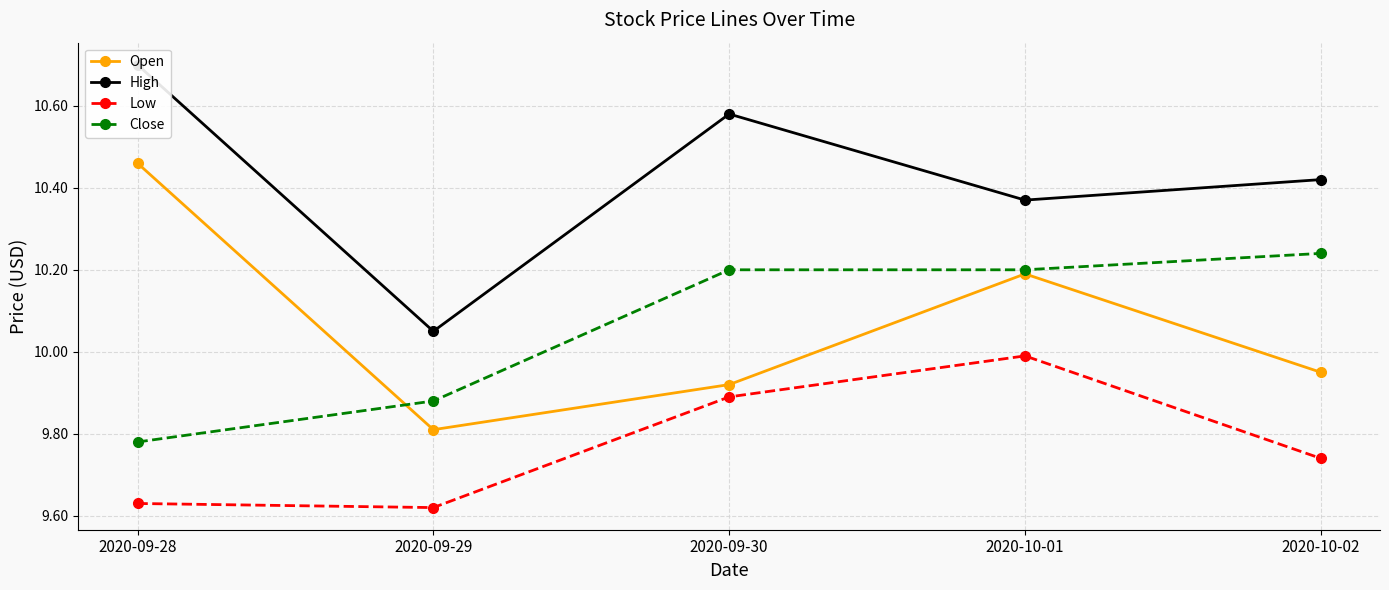

What is the difference between the highest and lowest values at 2020-09-30?

0.7